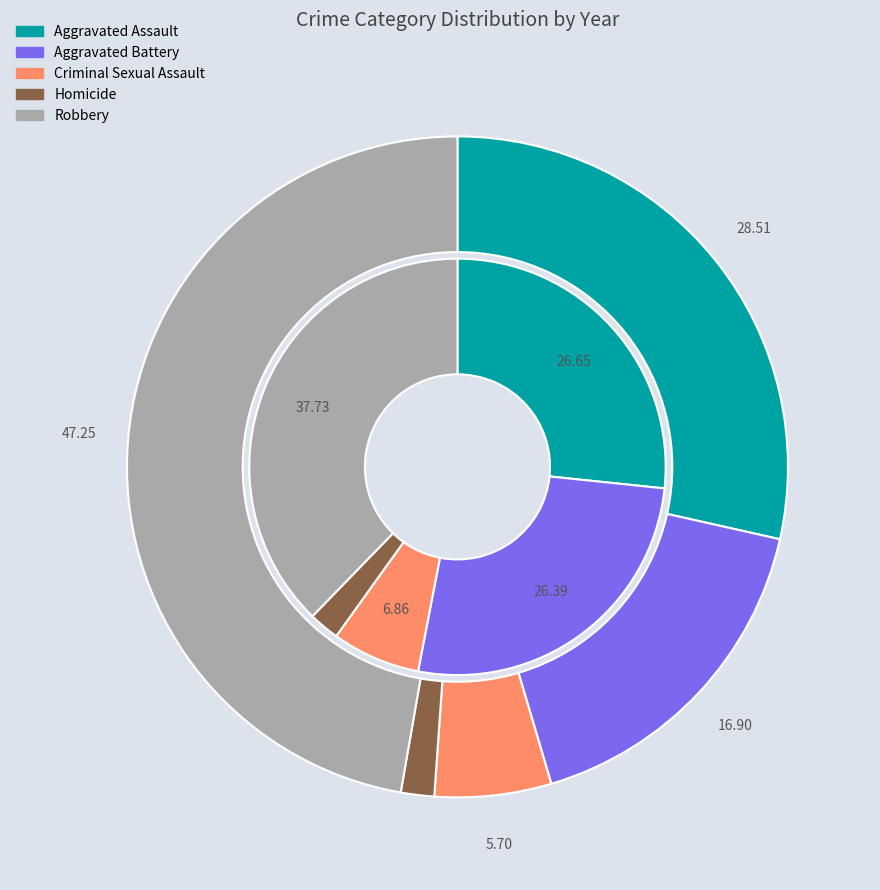

What portion of the pie excludes Homicide?

97.6%